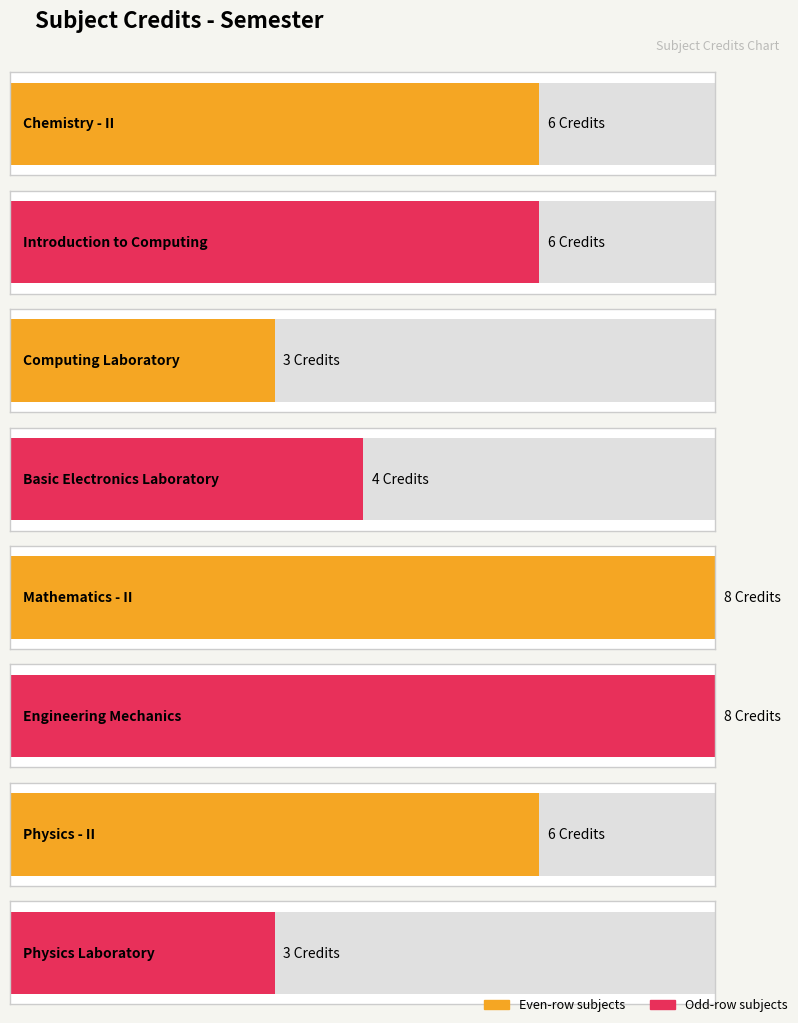

Rank the categories by value from lowest to highest.

CS110, PH110, EE102, CH102, CS101, PH102, MA102, ME101